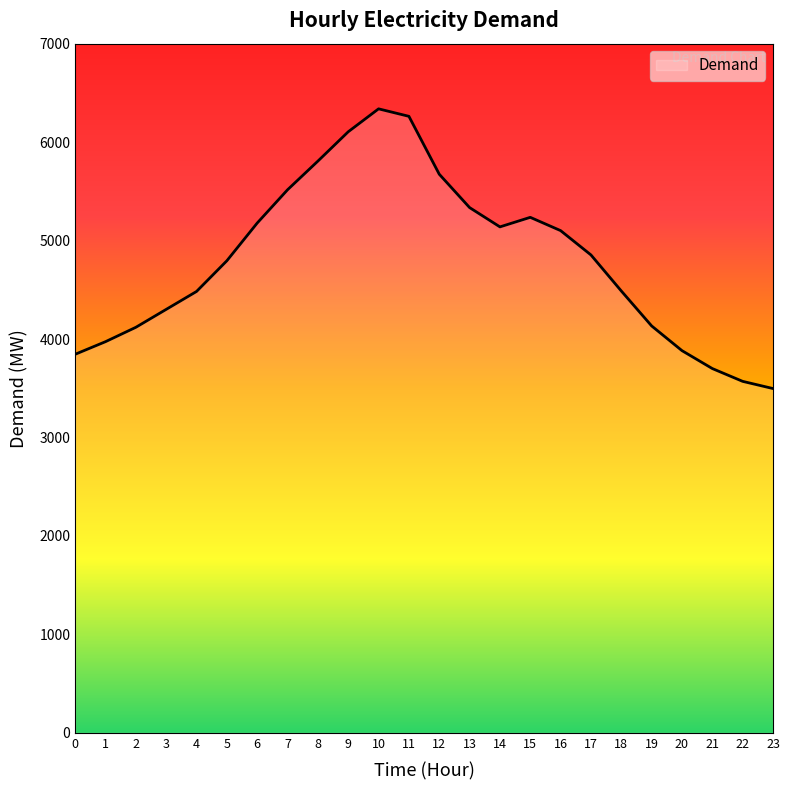

Between 6 and 16, which is larger?

6